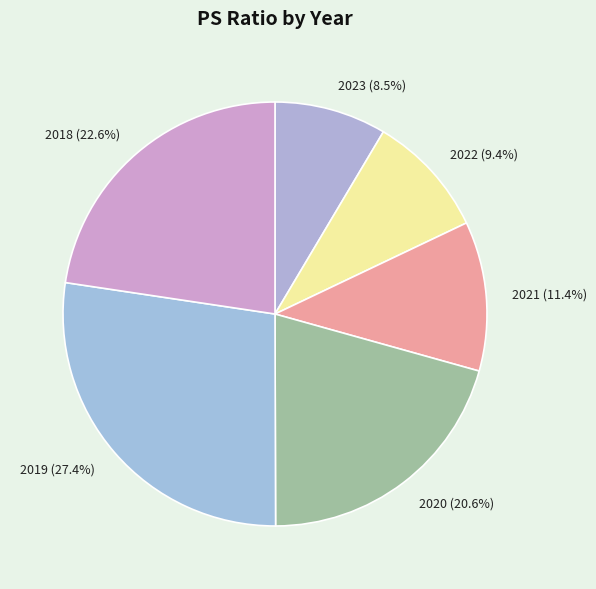

What is the ratio of the value at 2020 to the value at 2022?

2.2